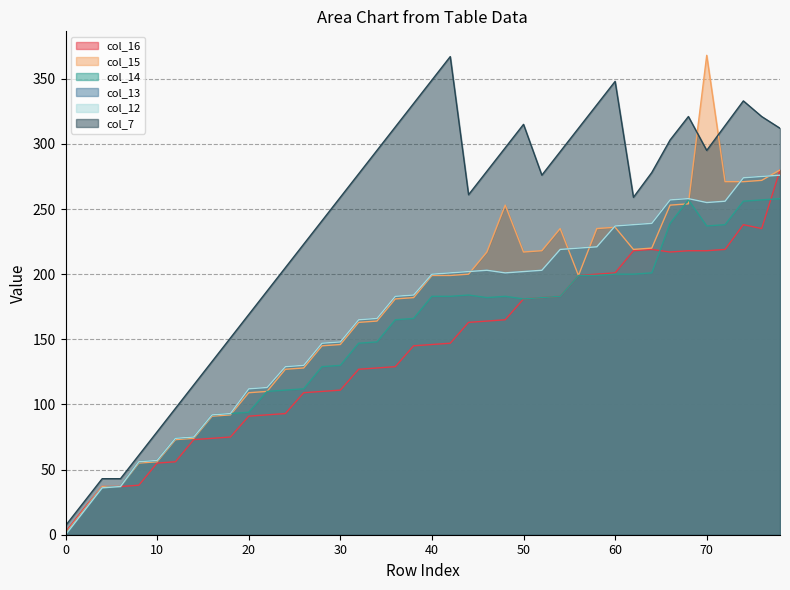

How many data points in col_7 are less than 278?

20